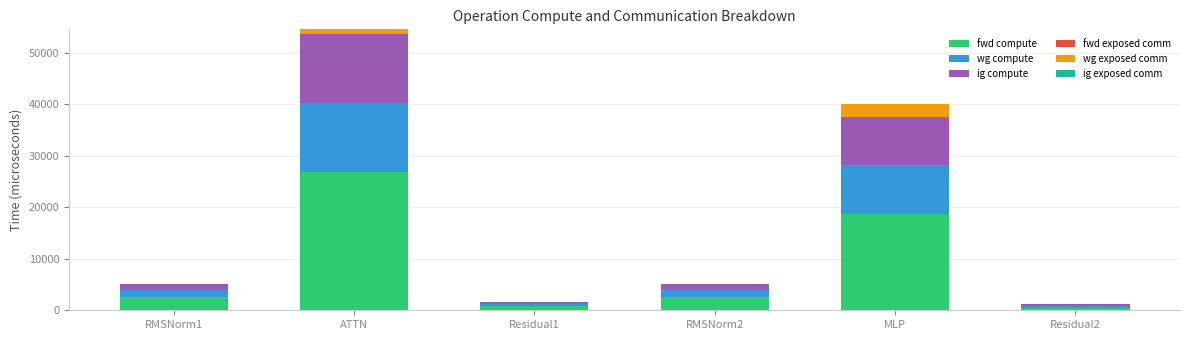

What is the maximum value for fwd compute?

26791.2